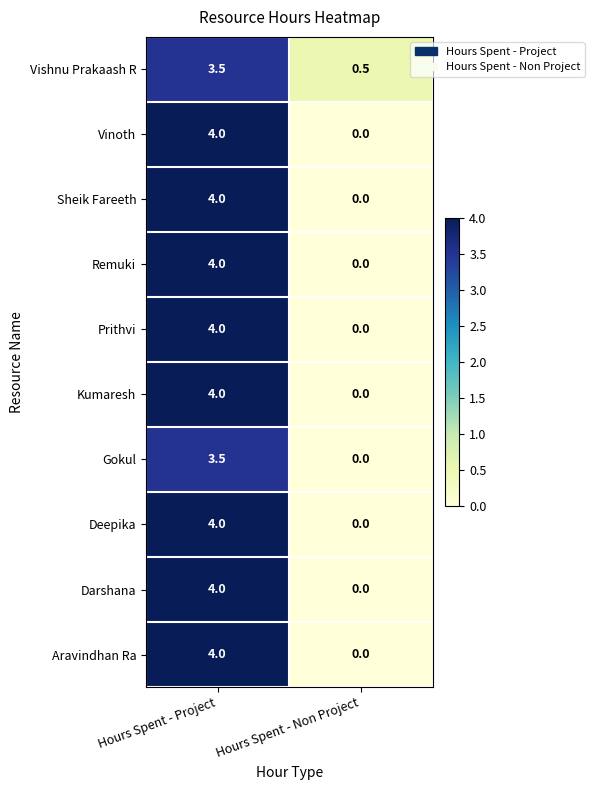

How many values in the Gokul series exceed 3?

1